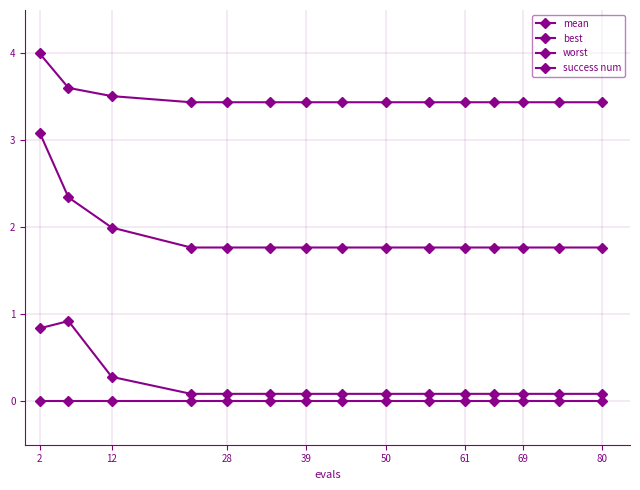

Is this an area chart (filled region under the line)?

No